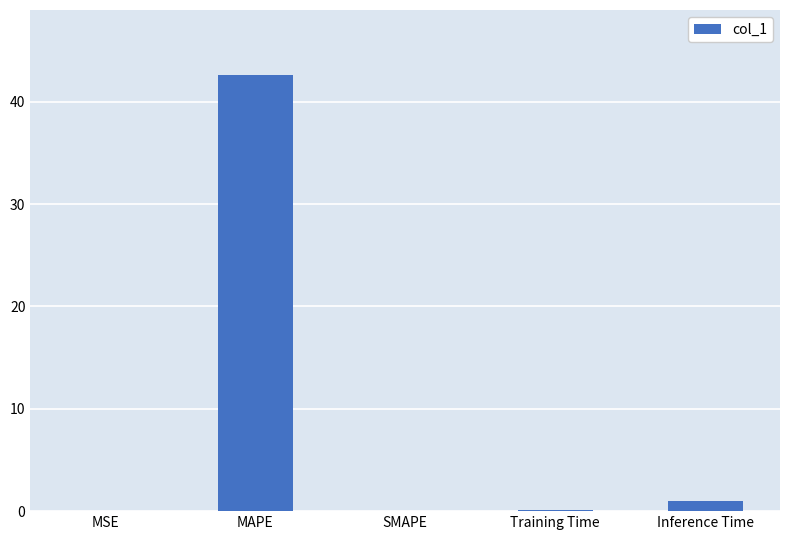

What is the greatest value displayed?

42.6